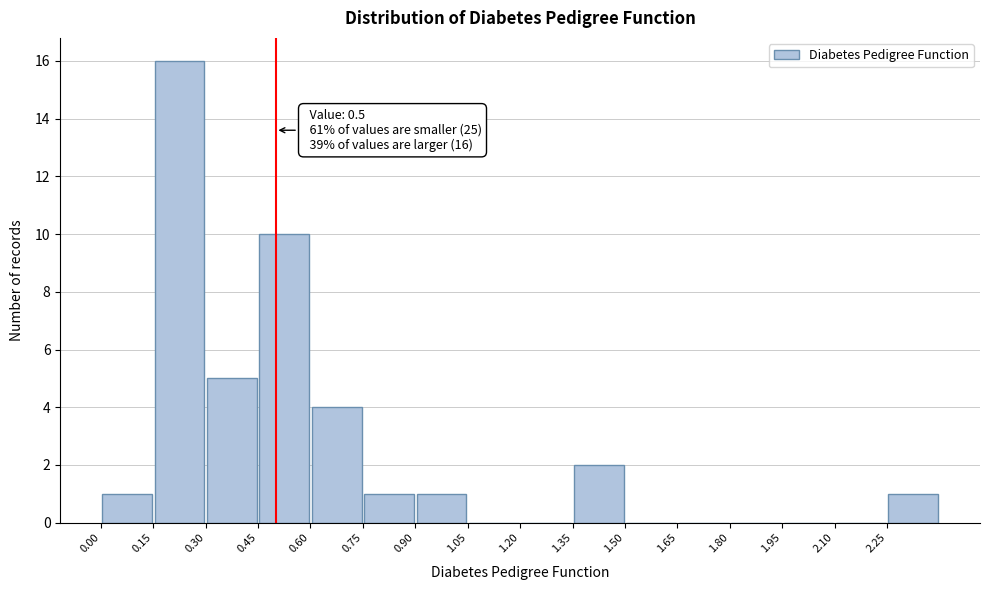

Over which range of the x-axis is the bar tallest?

0.15 to 0.30